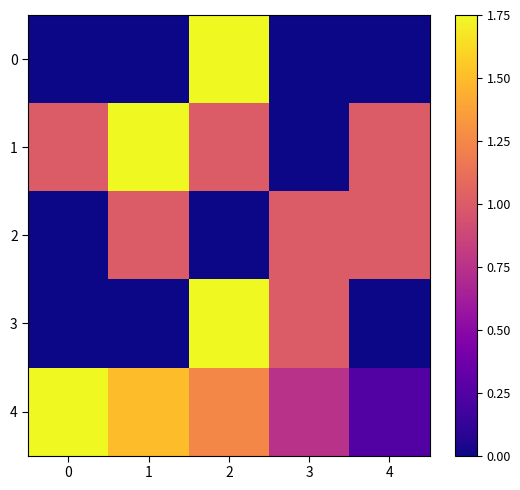

Rank the series by their maximum value, from highest to lowest.

0, 1, 3, 4, 2